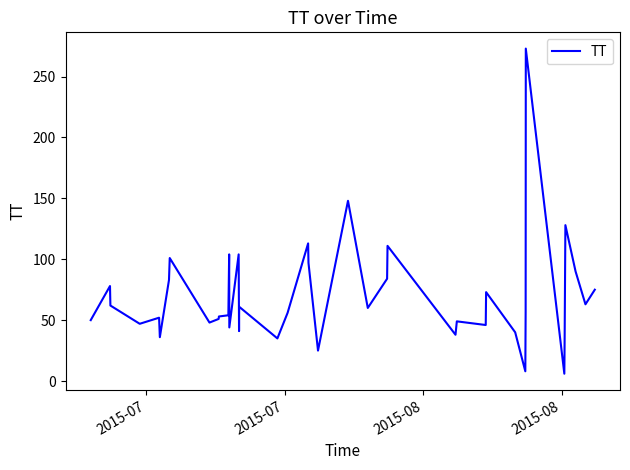

What is the difference between the maximum and minimum values?

267